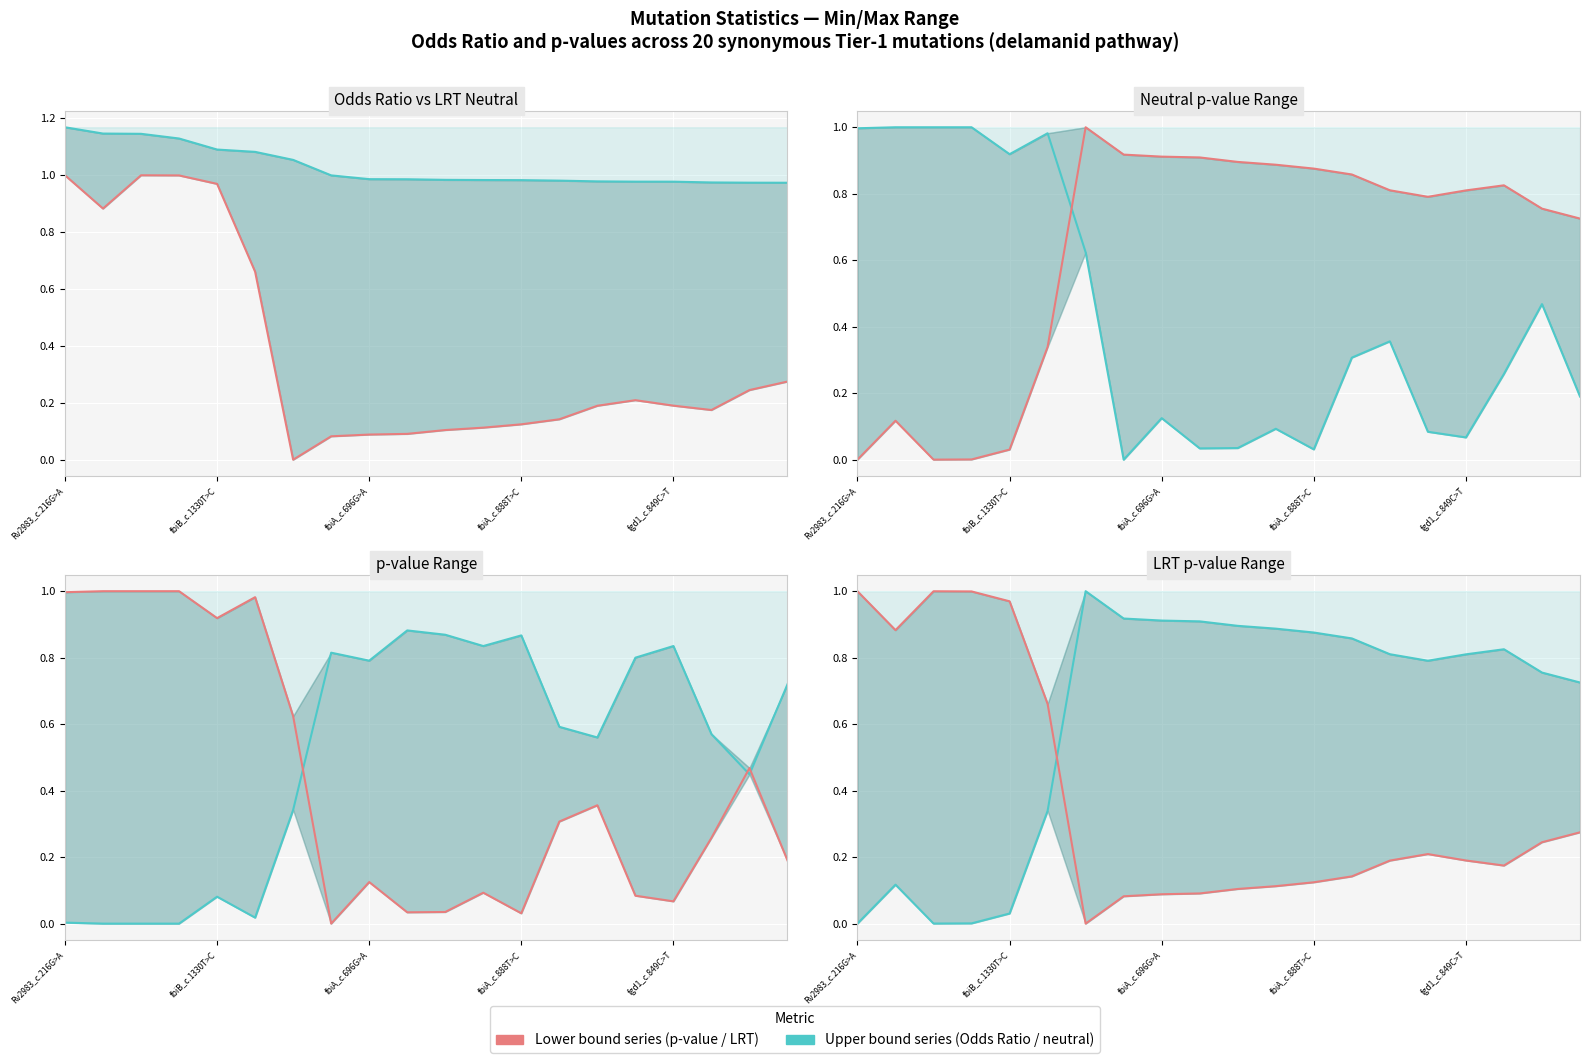

Which series has the largest total across all categories?

Odds Ratio